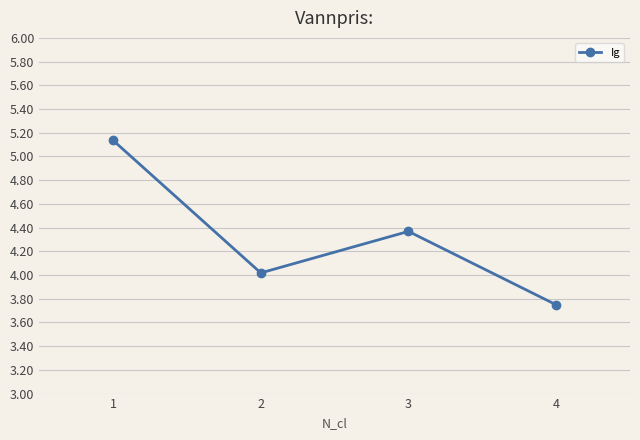

Rank the categories by value from highest to lowest.

1, 3, 2, 4